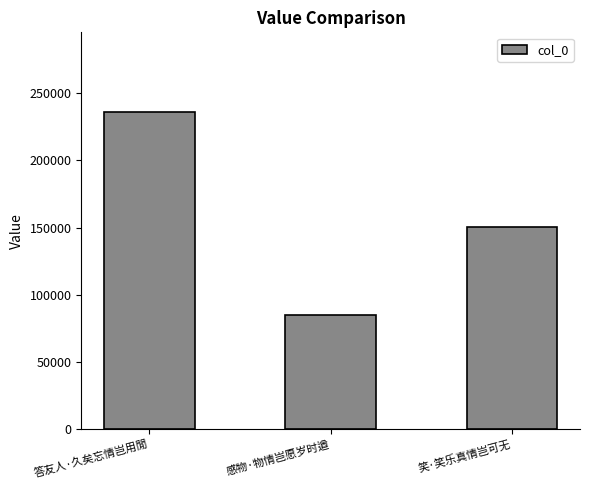

How many bars are there in total?

3